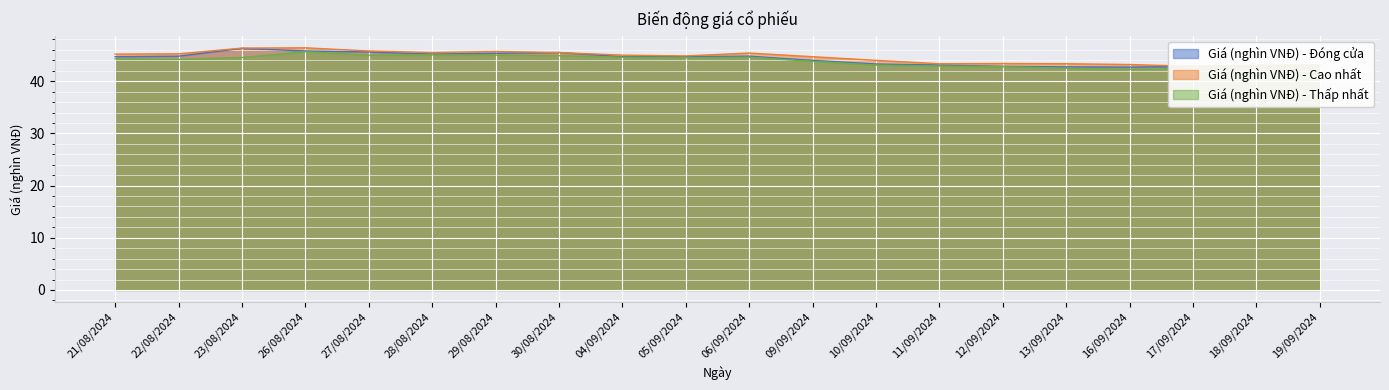

True or false: Giá (nghìn VNĐ) - Đóng cửa and Giá (nghìn VNĐ) - Cao nhất intersect in this chart.

False